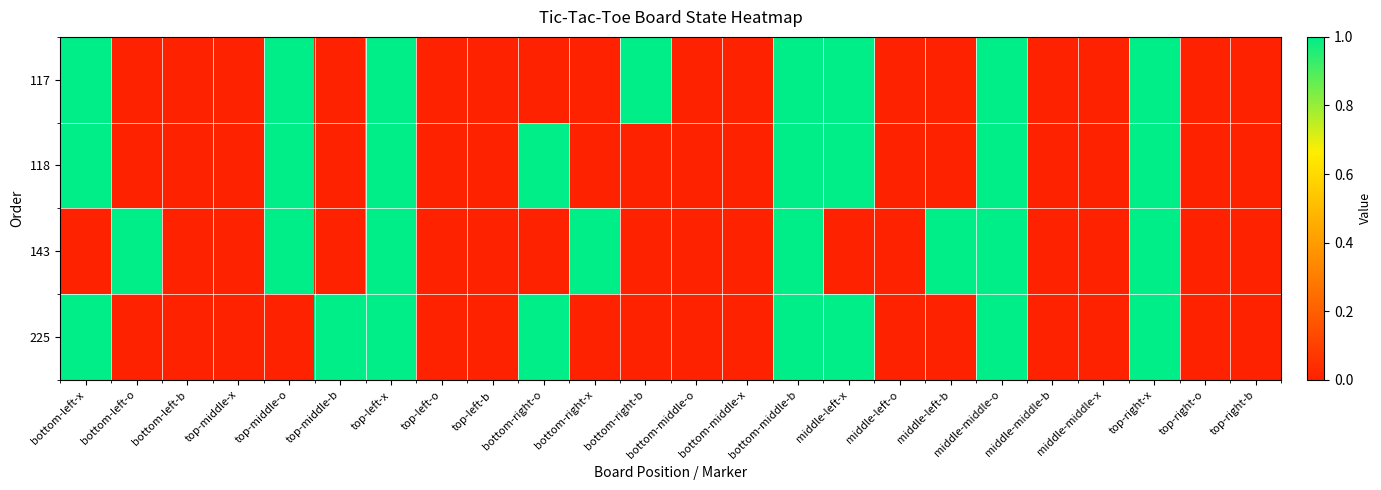

Reading right to left, what are all the values shown in this chart?

117: top-right-b=0	top-right-o=0	top-right-x=1	middle-middle-x=0	middle-middle-b=0	middle-middle-o=1	middle-left-b=0	middle-left-o=0	middle-left-x=1	bottom-middle-b=1	bottom-middle-x=0	bottom-middle-o=0	bottom-right-b=1	bottom-right-x=0	bottom-right-o=0	top-left-b=0	top-left-o=0	top-left-x=1	top-middle-b=0	top-middle-o=1	top-middle-x=0	bottom-left-b=0	bottom-left-o=0	bottom-left-x=1
118: top-right-b=0	top-right-o=0	top-right-x=1	middle-middle-x=0	middle-middle-b=0	middle-middle-o=1	middle-left-b=0	middle-left-o=0	middle-left-x=1	bottom-middle-b=1	bottom-middle-x=0	bottom-middle-o=0	bottom-right-b=0	bottom-right-x=0	bottom-right-o=1	top-left-b=0	top-left-o=0	top-left-x=1	top-middle-b=0	top-middle-o=1	top-middle-x=0	bottom-left-b=0	bottom-left-o=0	bottom-left-x=1
143: top-right-b=0	top-right-o=0	top-right-x=1	middle-middle-x=0	middle-middle-b=0	middle-middle-o=1	middle-left-b=1	middle-left-o=0	middle-left-x=0	bottom-middle-b=1	bottom-middle-x=0	bottom-middle-o=0	bottom-right-b=0	bottom-right-x=1	bottom-right-o=0	top-left-b=0	top-left-o=0	top-left-x=1	top-middle-b=0	top-middle-o=1	top-middle-x=0	bottom-left-b=0	bottom-left-o=1	bottom-left-x=0
225: top-right-b=0	top-right-o=0	top-right-x=1	middle-middle-x=0	middle-middle-b=0	middle-middle-o=1	middle-left-b=0	middle-left-o=0	middle-left-x=1	bottom-middle-b=1	bottom-middle-x=0	bottom-middle-o=0	bottom-right-b=0	bottom-right-x=0	bottom-right-o=1	top-left-b=0	top-left-o=0	top-left-x=1	top-middle-b=1	top-middle-o=0	top-middle-x=0	bottom-left-b=0	bottom-left-o=0	bottom-left-x=1